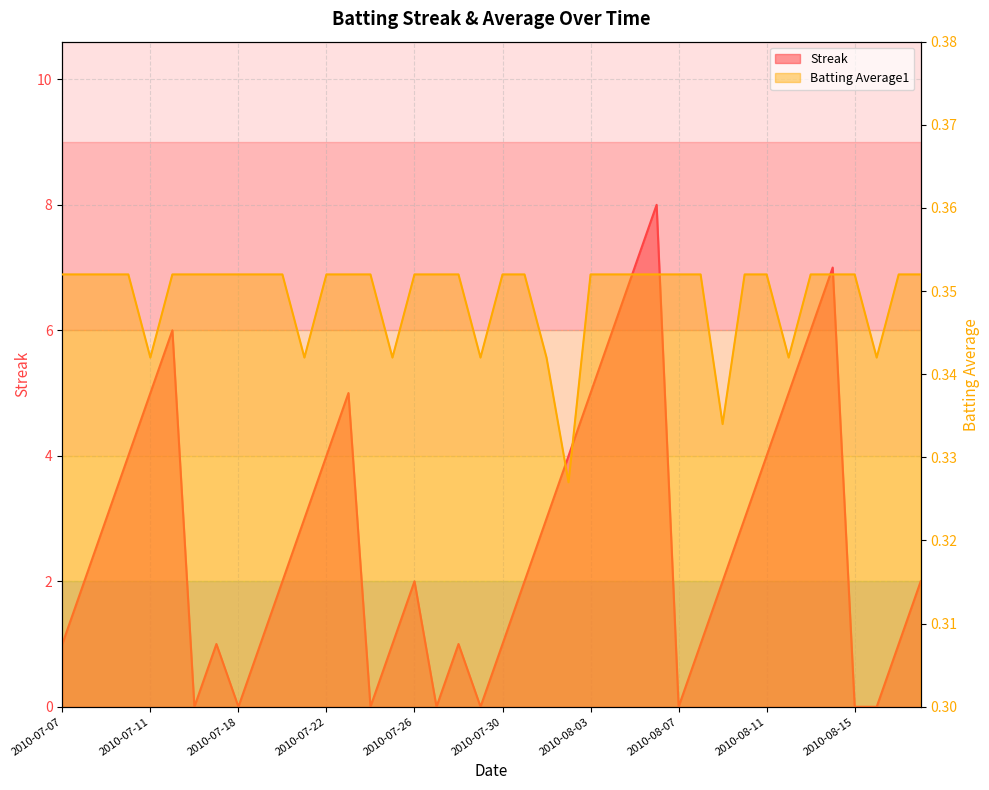

At which category does Batting Average1 reach its first local valley?

2010-07-11